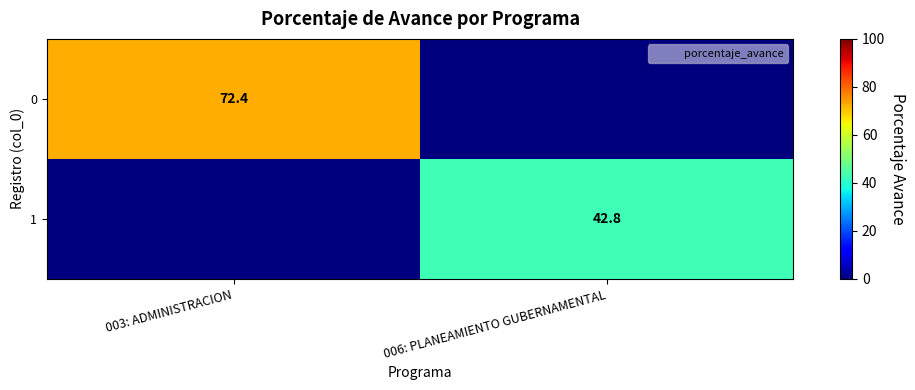

Which category has the lowest value across all series?

006: PLANEAMIENTO GUBERNAMENTAL